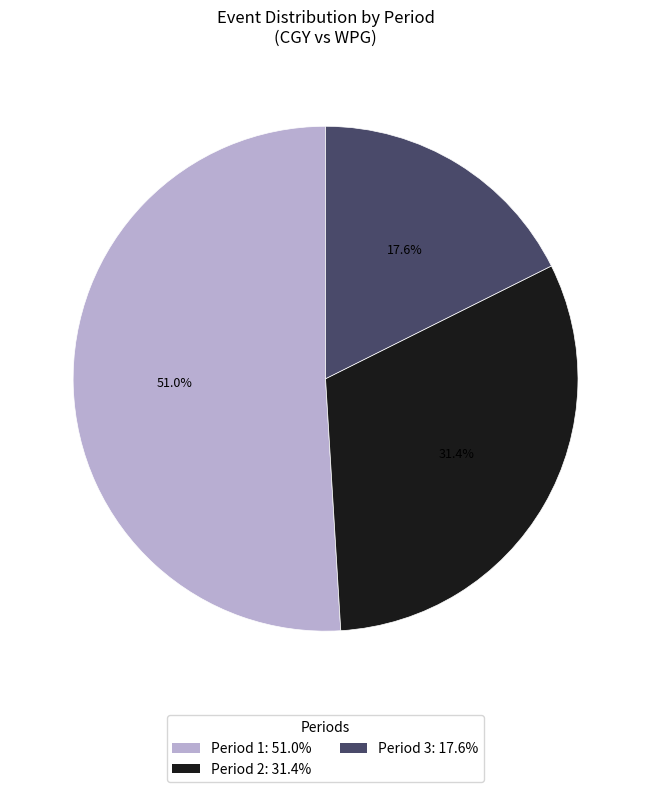

Which has a higher value, Period 3: 17.6% or Period 1: 51.0%?

Period 1: 51.0%